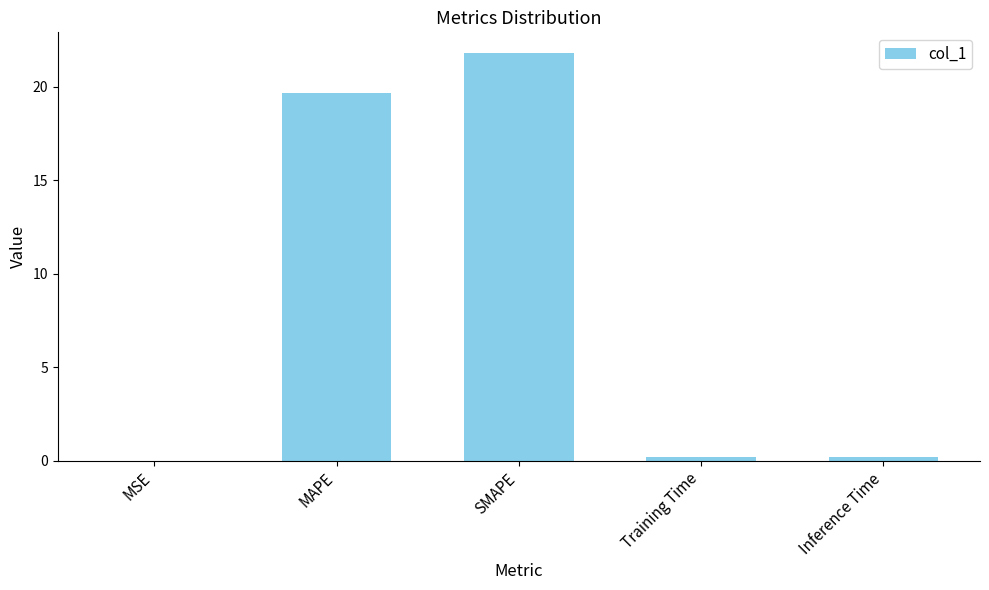

The value at Training Time is 0.2. True or false?

True